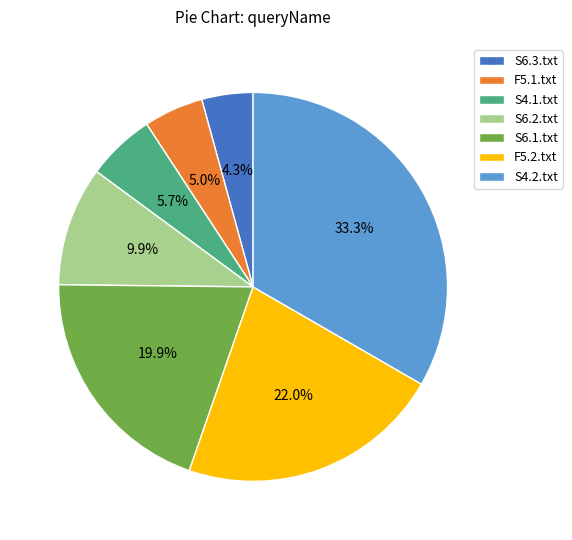

Between S6.3.txt and S4.2.txt, which is larger?

S4.2.txt